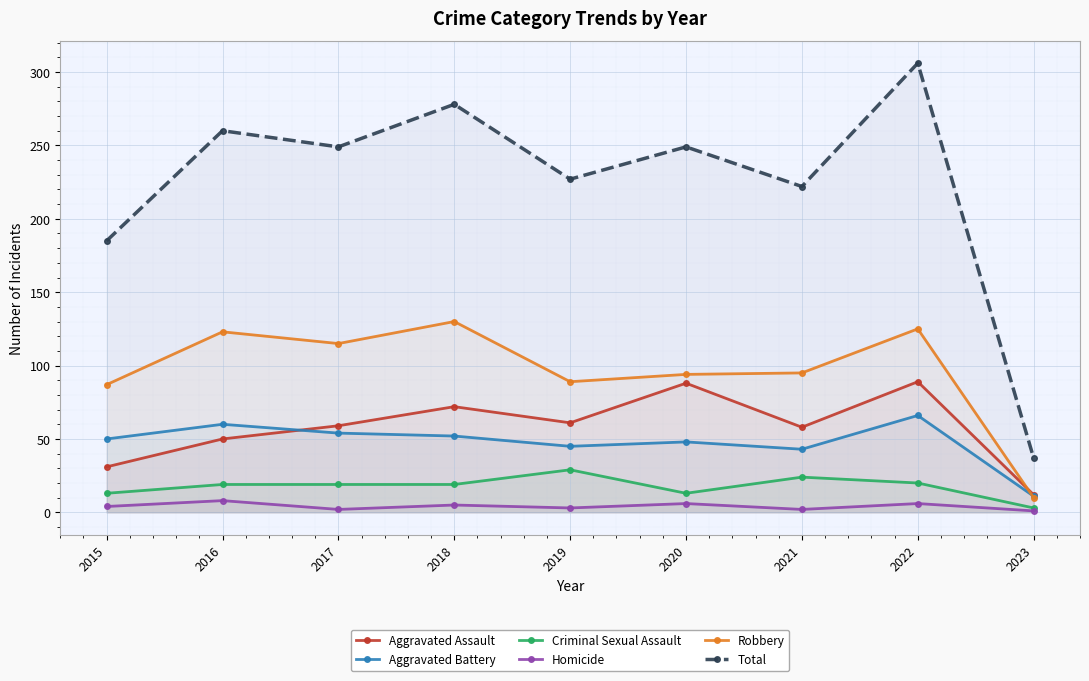

Reading right to left, extract all data points from this chart.

Aggravated Assault: 12	89	58	88	61	72	59	50	31
Aggravated Battery: 11	66	43	48	45	52	54	60	50
Criminal Sexual Assault: 3	20	24	13	29	19	19	19	13
Homicide: 1	6	2	6	3	5	2	8	4
Robbery: 10	125	95	94	89	130	115	123	87
Total: 37	306	222	249	227	278	249	260	185